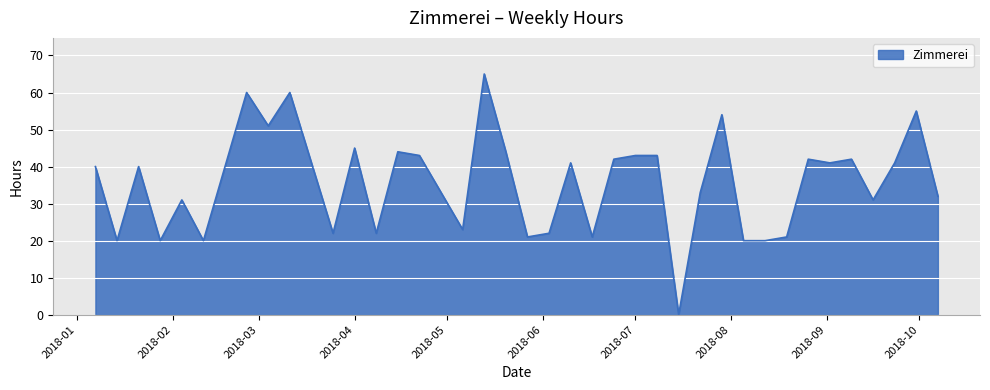

What is the greatest value displayed?

65